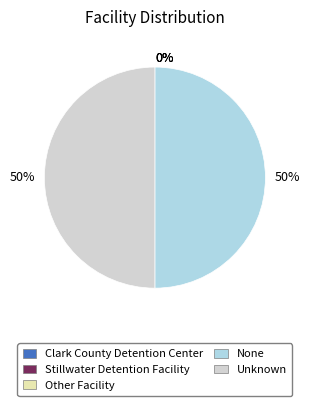

To the nearest percent, what is the difference between the largest and smallest slice percentages?

50%